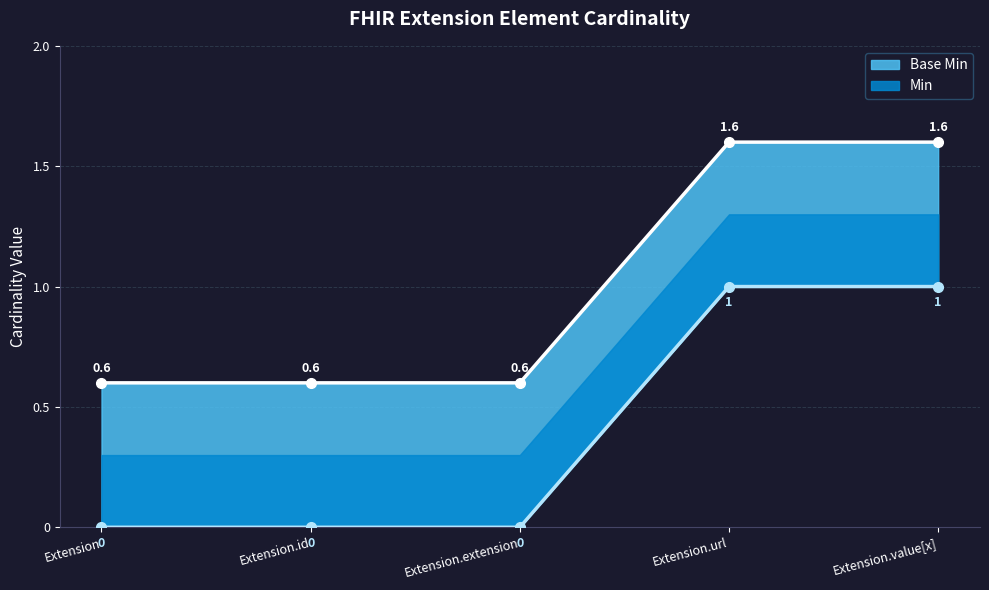

Does the chart display data point markers on the line(s)?

Yes